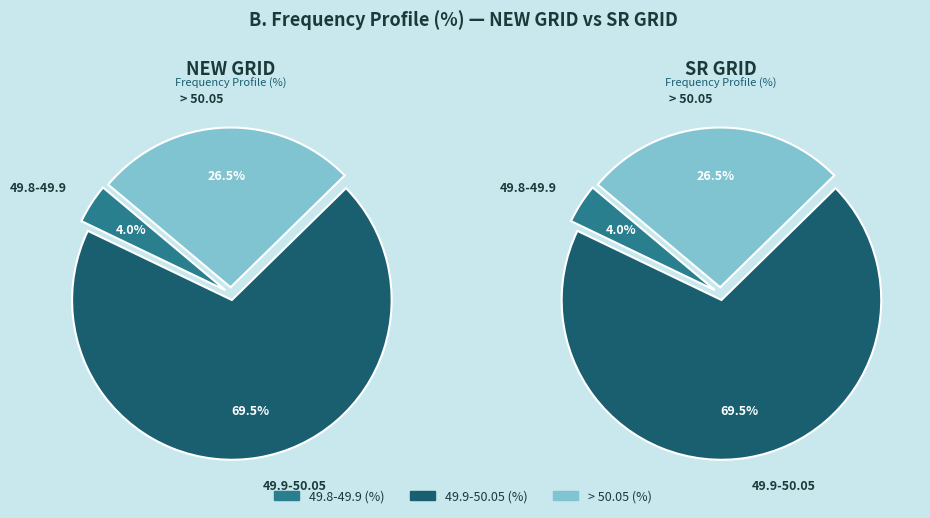

The NEW GRID slice represents 65% of the pie. True or false?

False